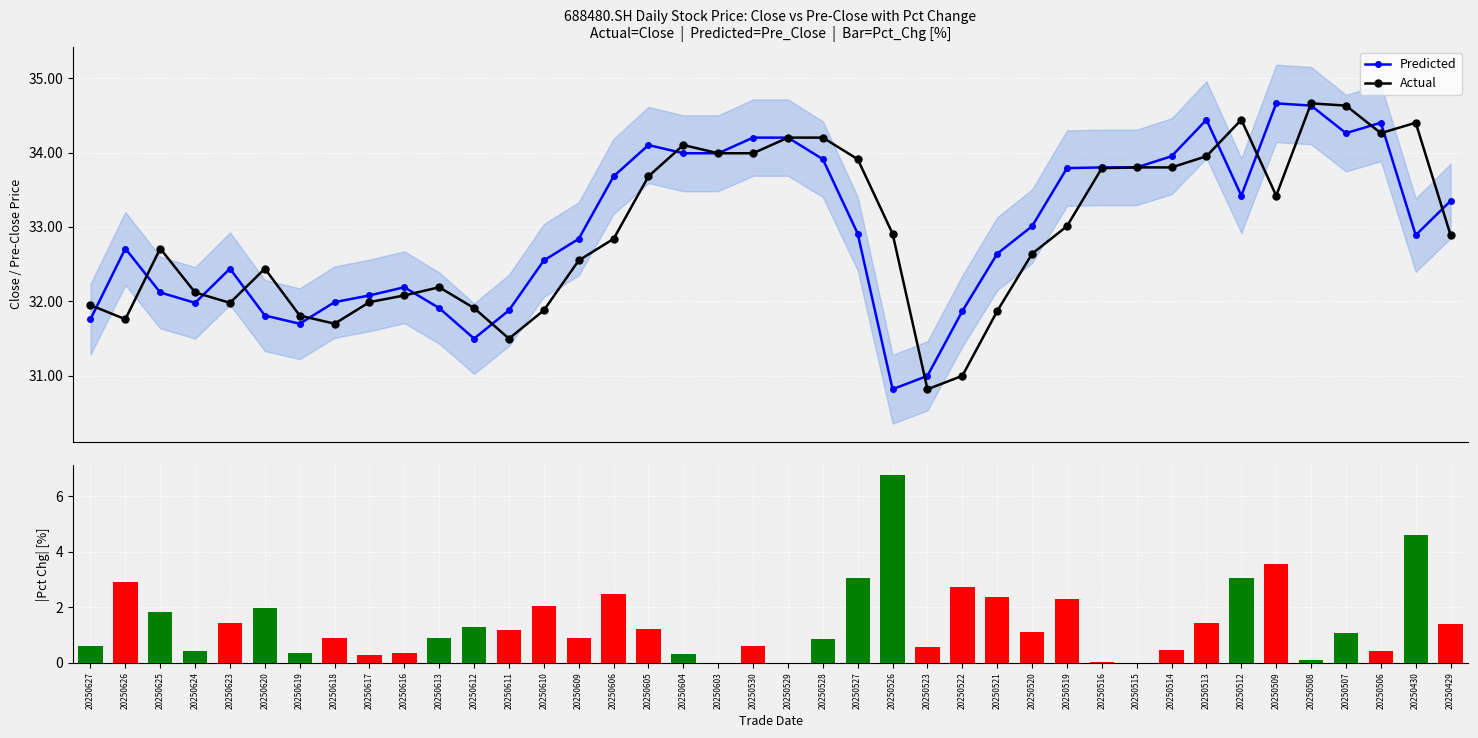

What is the sum of the Actual values at 20250515 and 20250523?

64.6